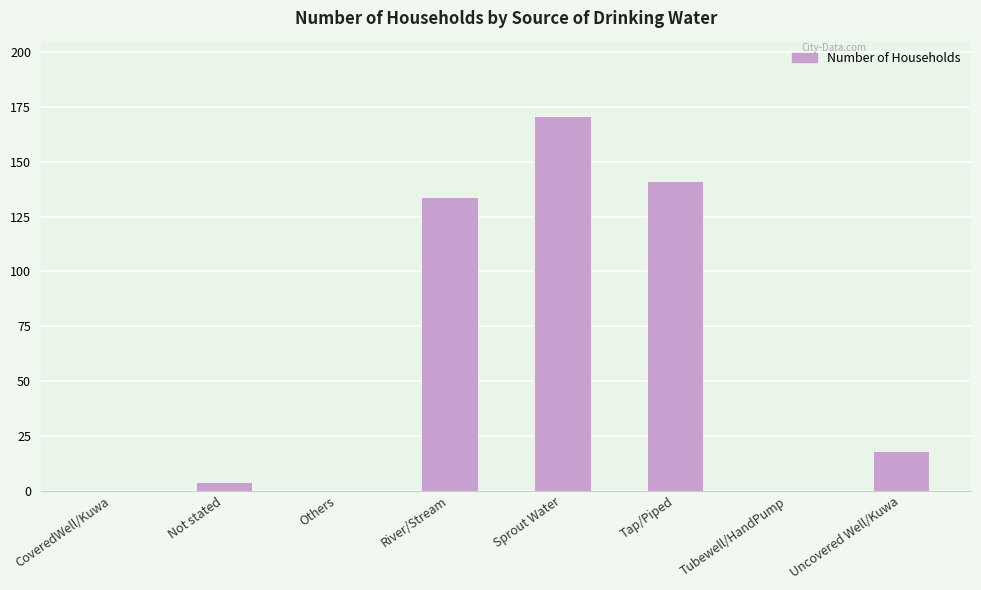

Between Uncovered Well/Kuwa and CoveredWell/Kuwa, which is larger?

Uncovered Well/Kuwa